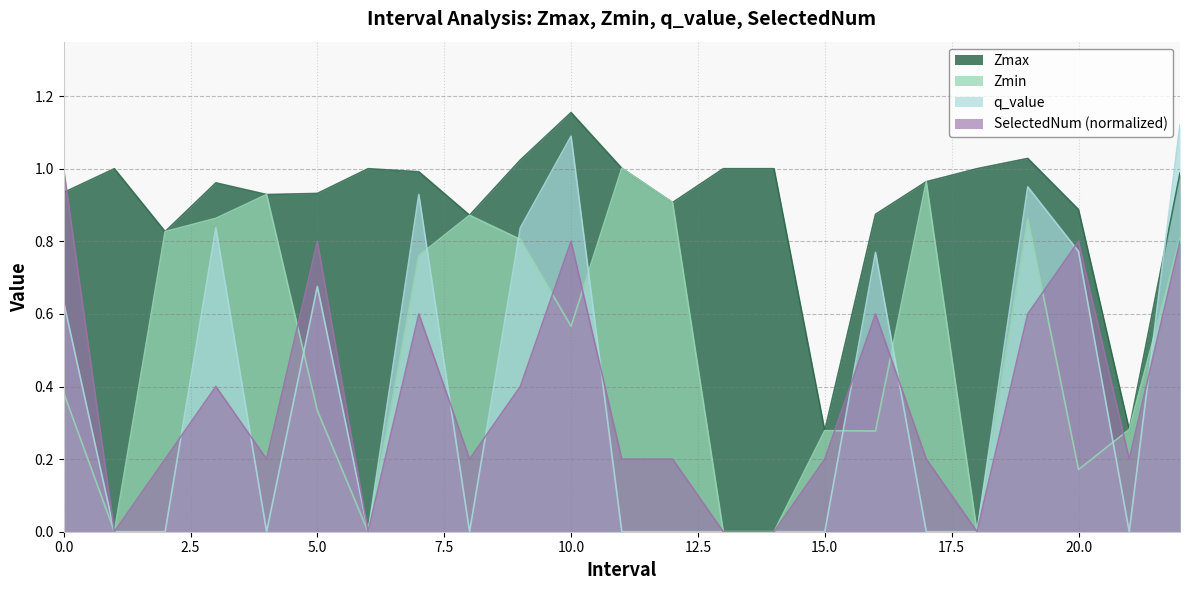

What is the difference between the second highest and minimum values in the Zmax series?

0.8